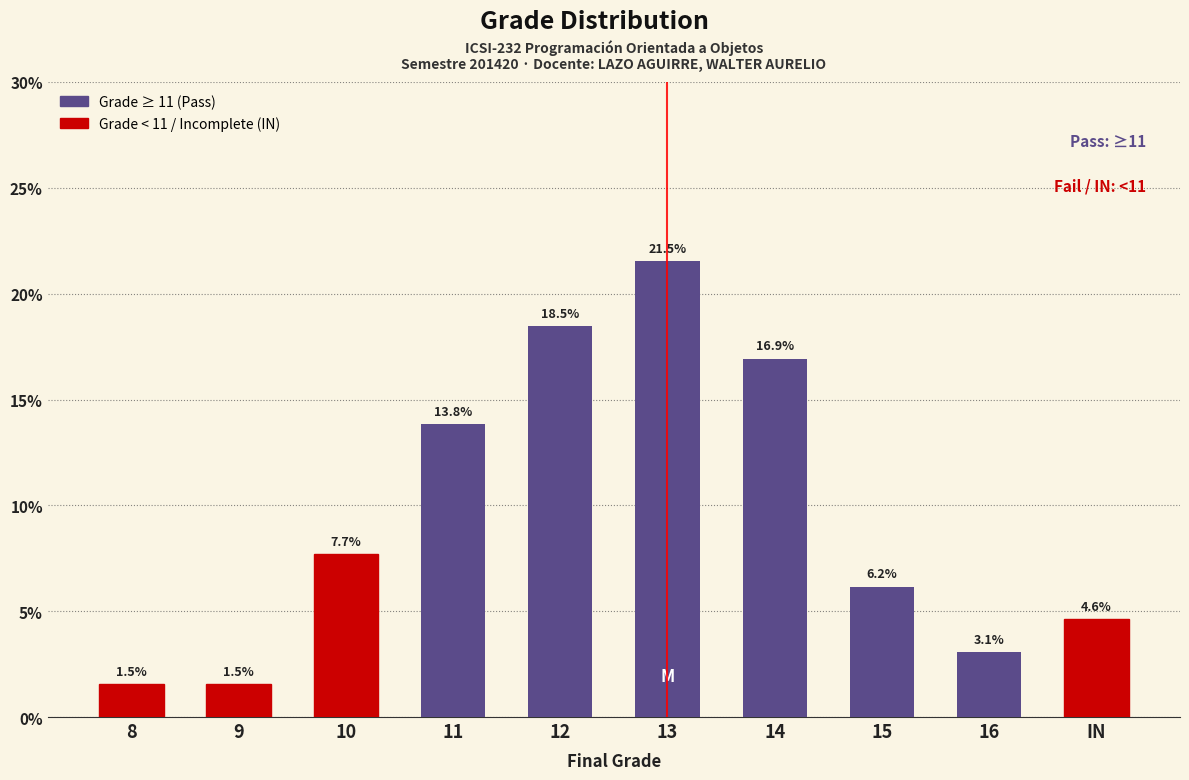

Read the value at 9.

1.5